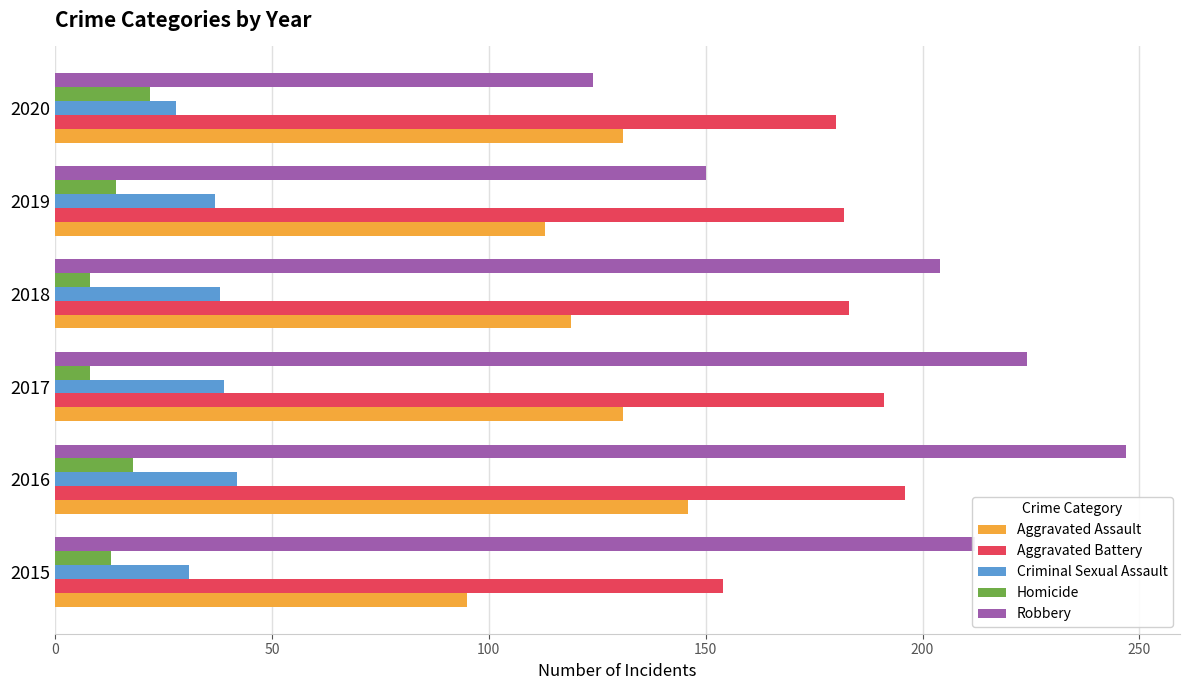

The value of Aggravated Battery at 2017 is 191. True or false?

True